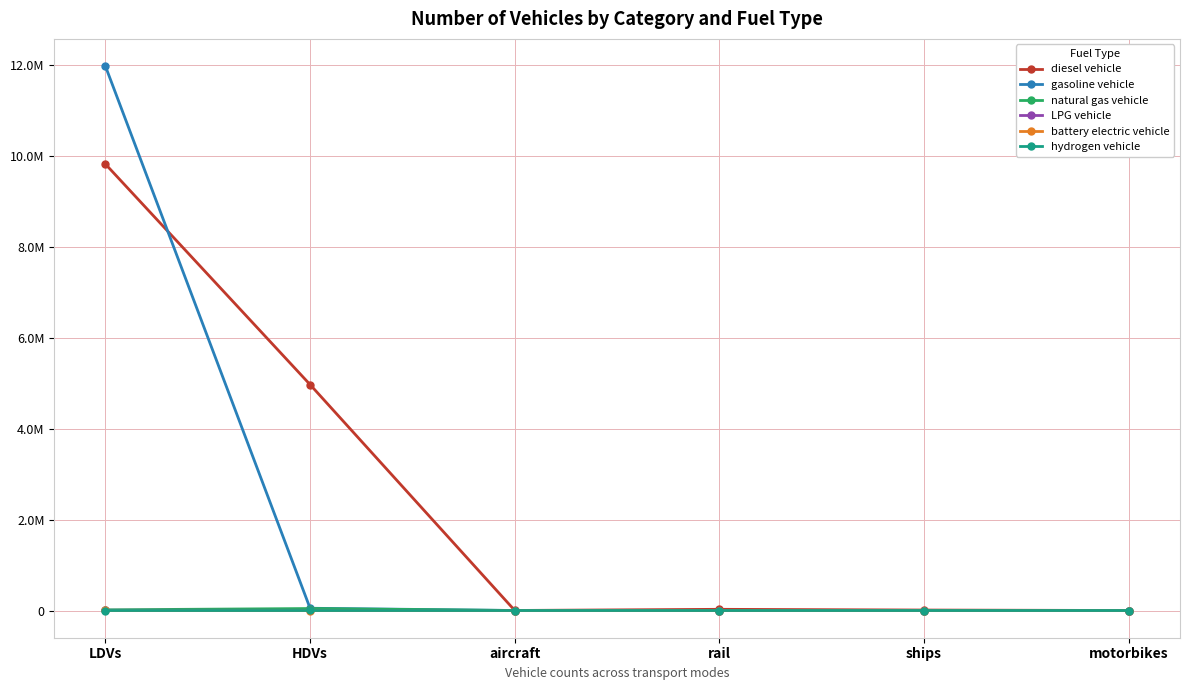

Which category has the highest value in the hydrogen vehicle series?

HDVs